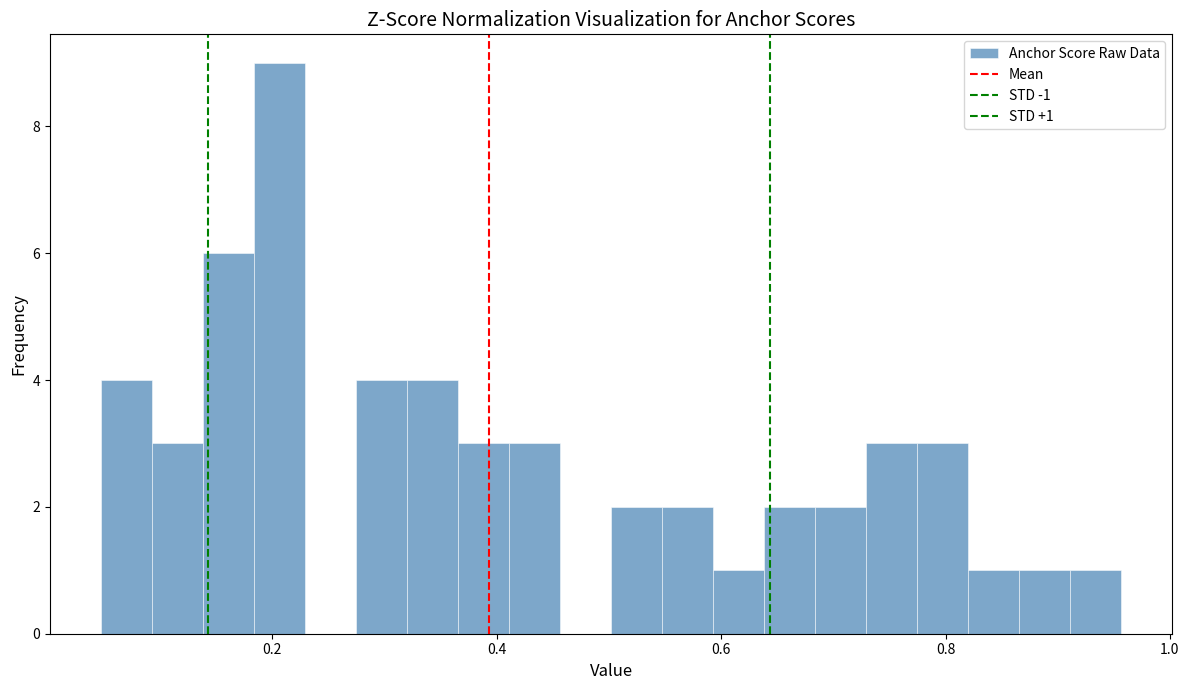

Around what value on the x-axis is the tallest bar? Give the approximate position of its centre, as read against the axis.

0.20